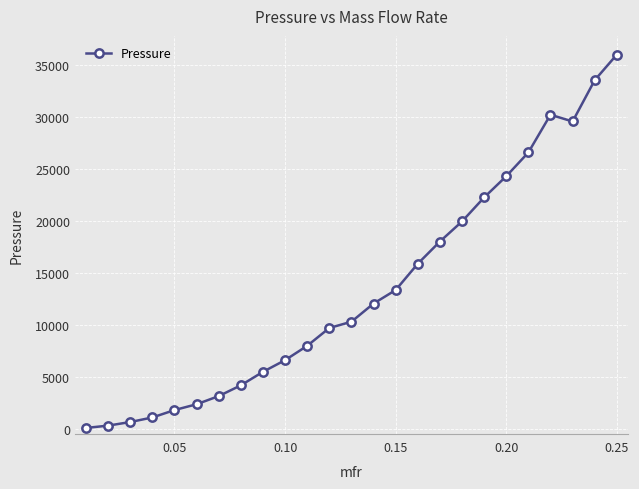

What is the difference between the maximum and minimum values?

35912.5